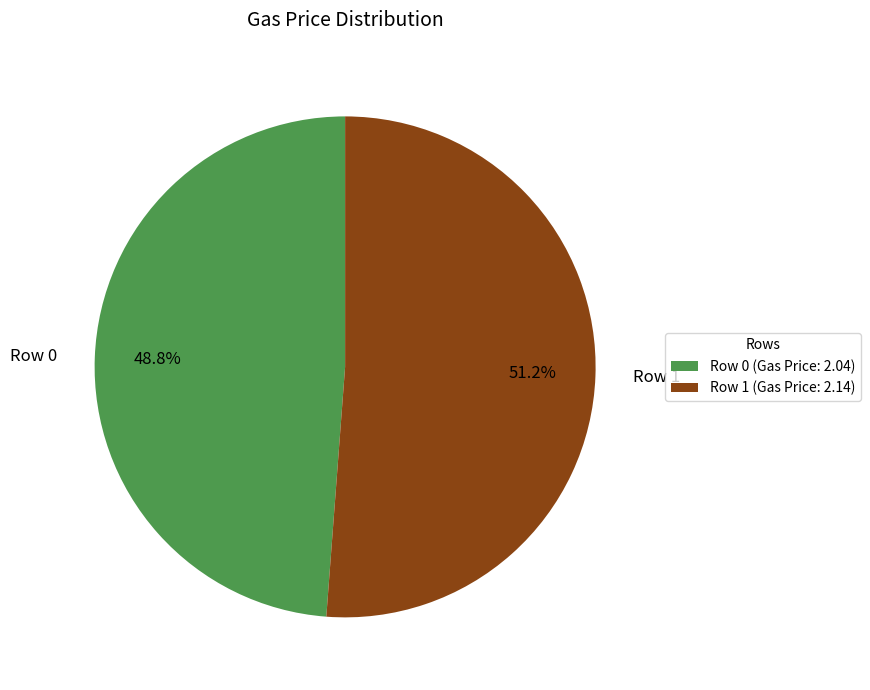

To the nearest percent, what is the average slice percentage?

50%